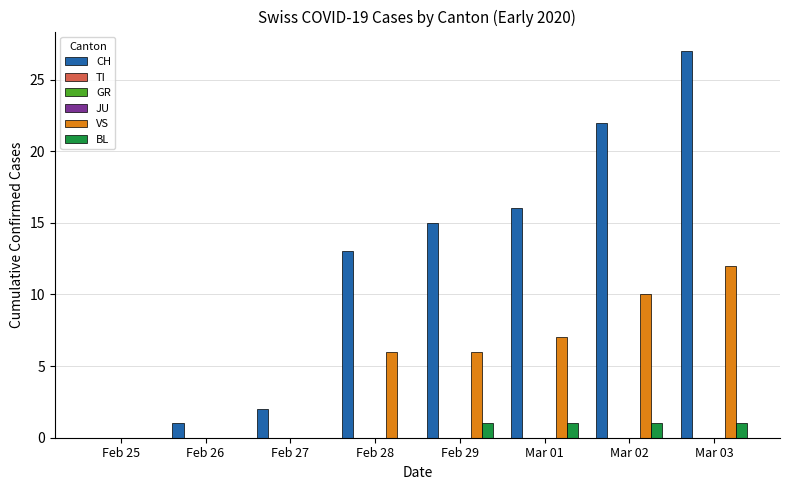

The value of CH at Feb 25 is 0. True or false?

True